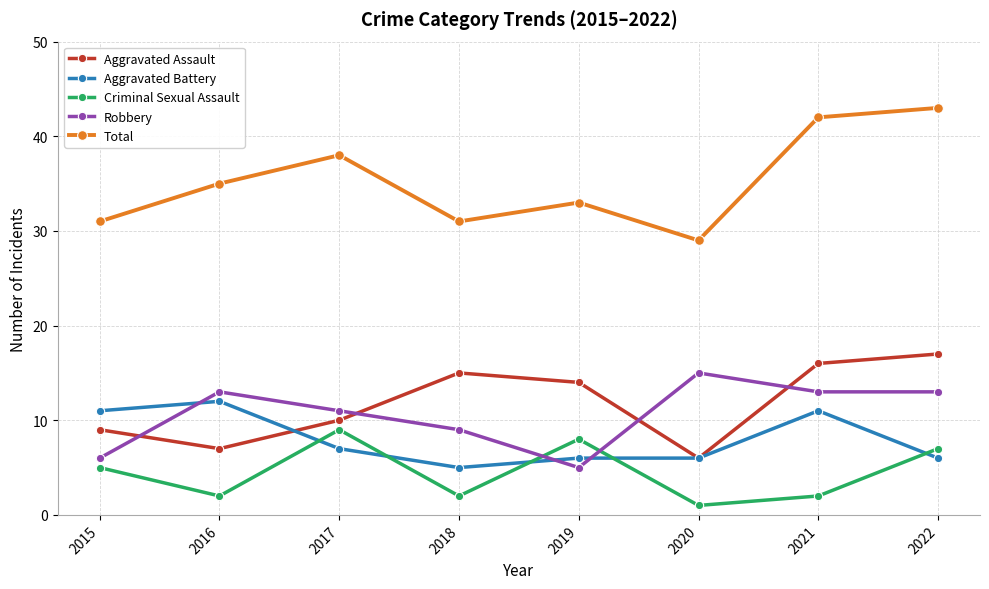

What is the value of the Total point at the 2nd from the left?

35